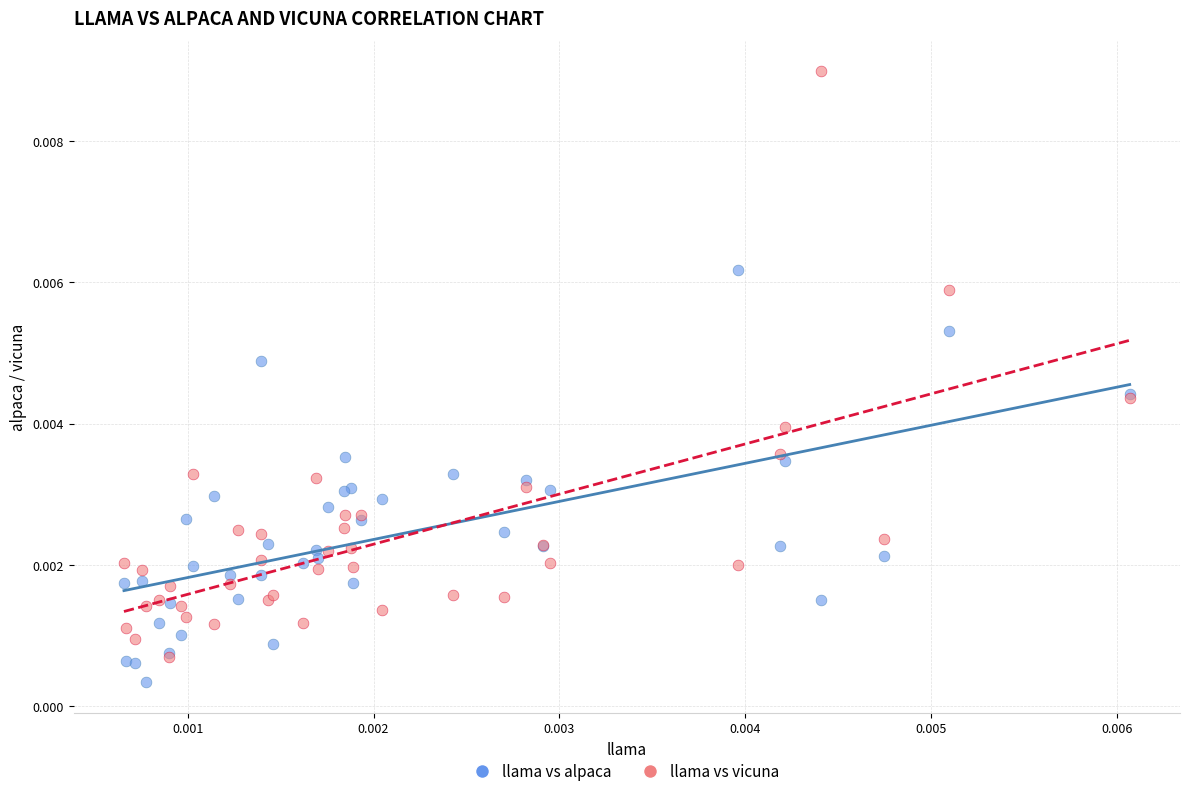

Which series contains the lowest Y value?

llama vs alpaca